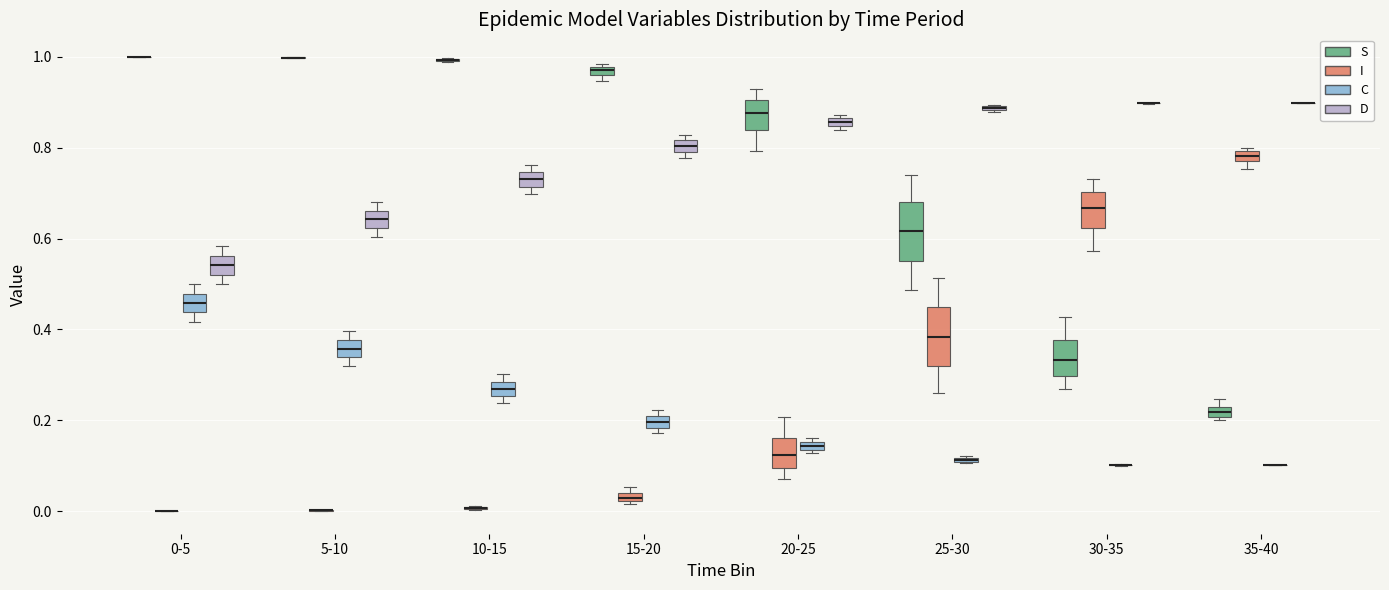

Where is the lower edge of the box for 25-30 (C) on the y-axis? The values are not printed on the chart, so give them approximately, as read against the axis.

0.10